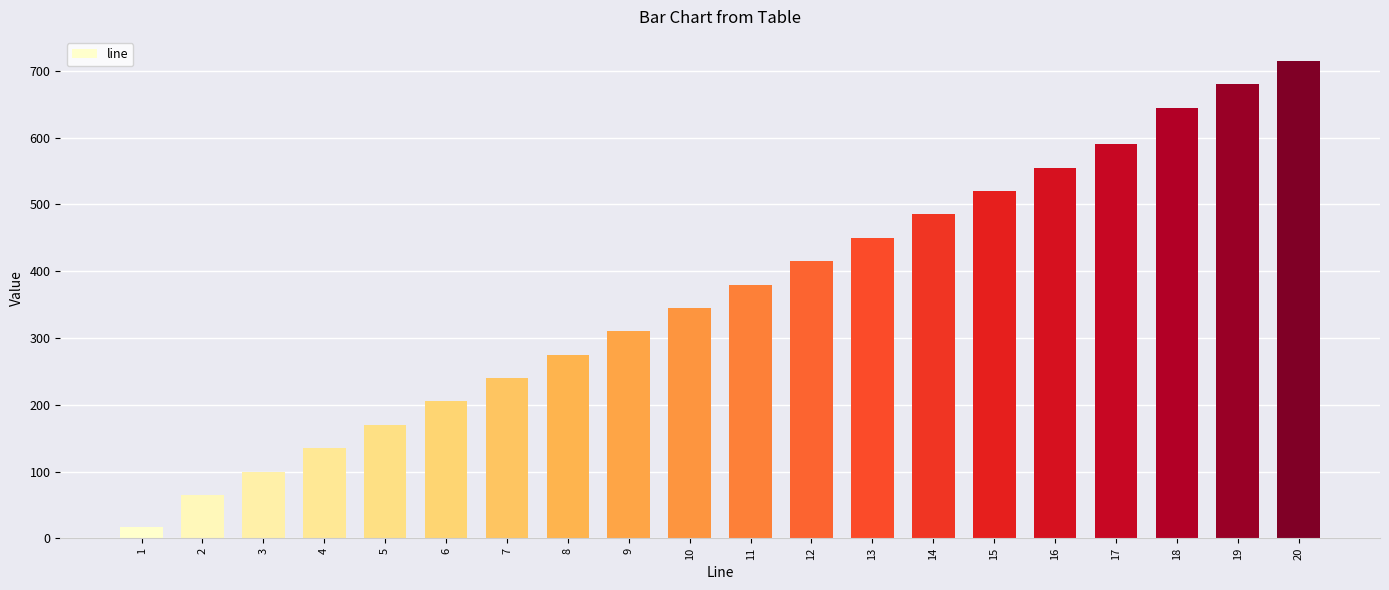

Which label corresponds to the smallest value in the chart?

1